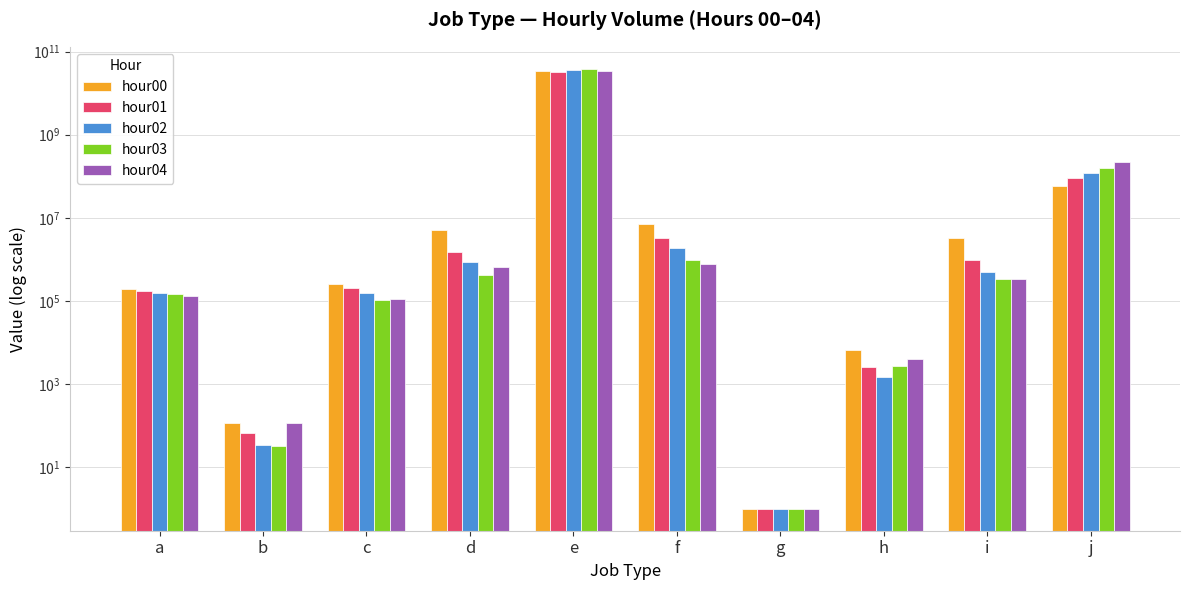

Is it true that hour02 equals 43191 at c?

False